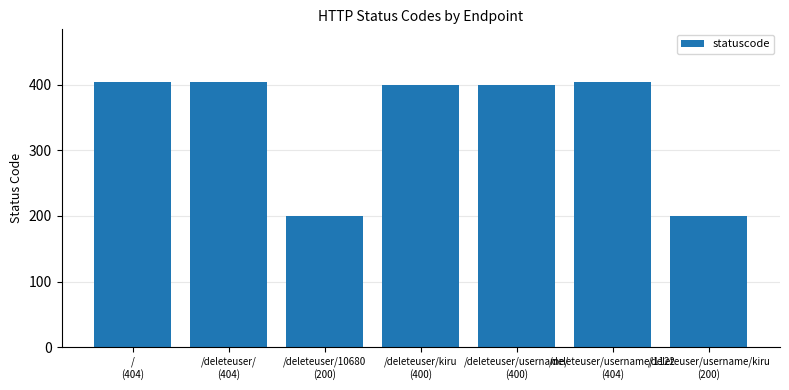

What is the label of the 6th bar from the left?

/deleteuser/username/1122
(404)